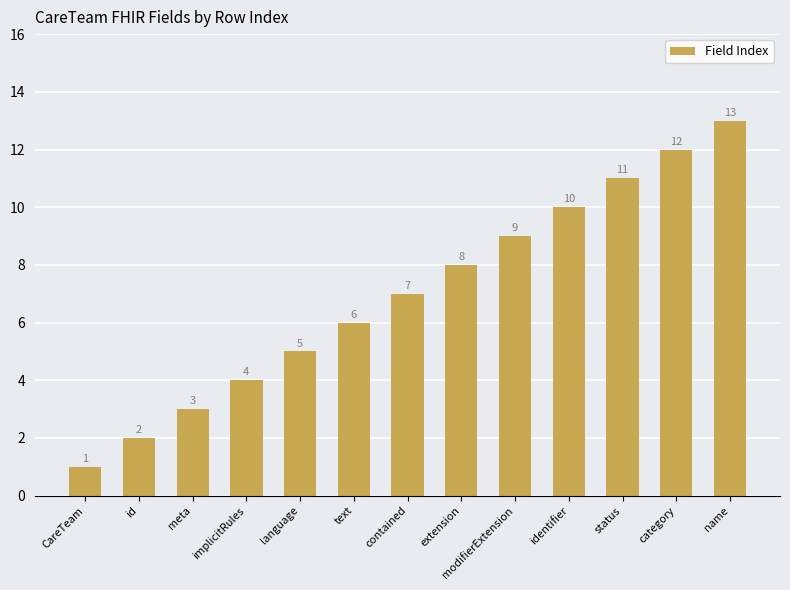

What is the label of the 13th bar from the left?

name